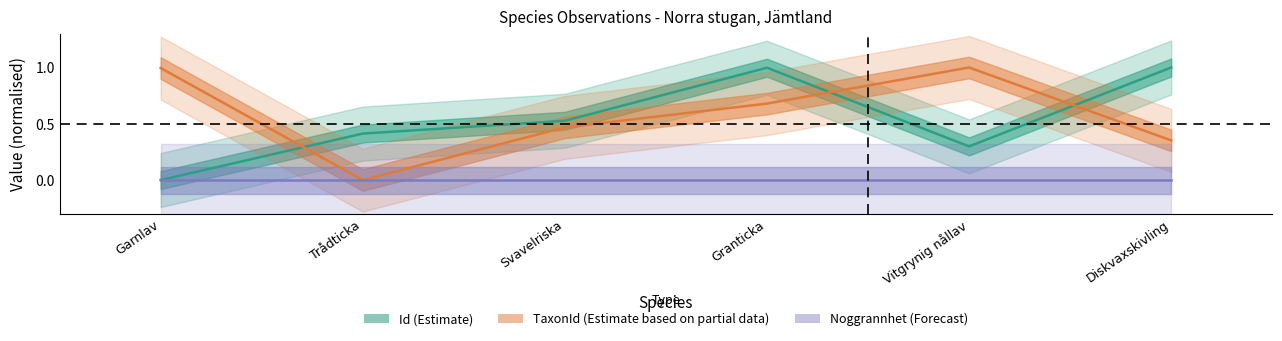

Is this an area chart (filled region under the line)?

No